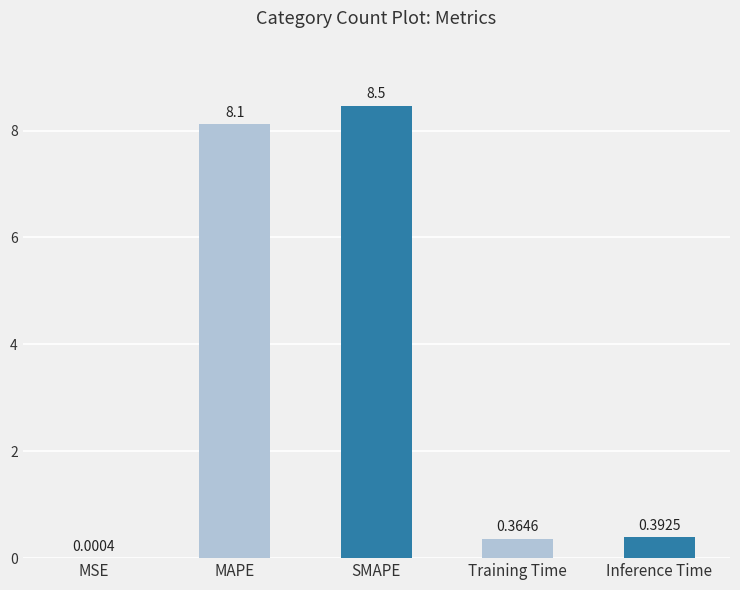

True or false: the data shows 8.1 at MAPE.

True